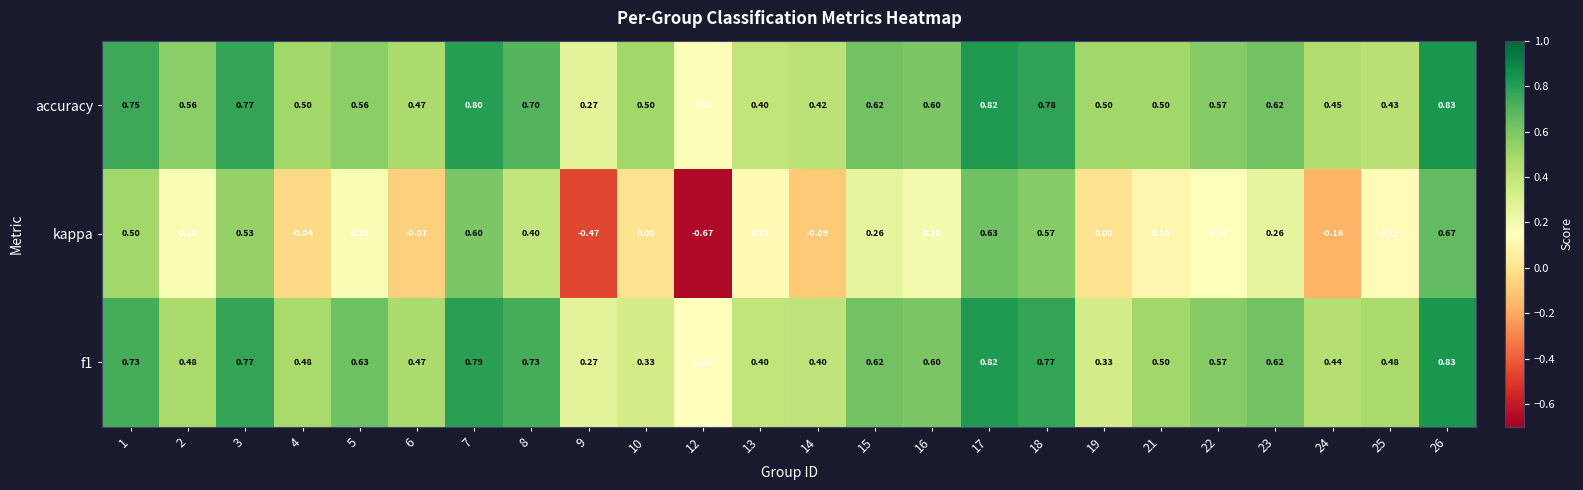

Which series has the widest spread of values?

kappa